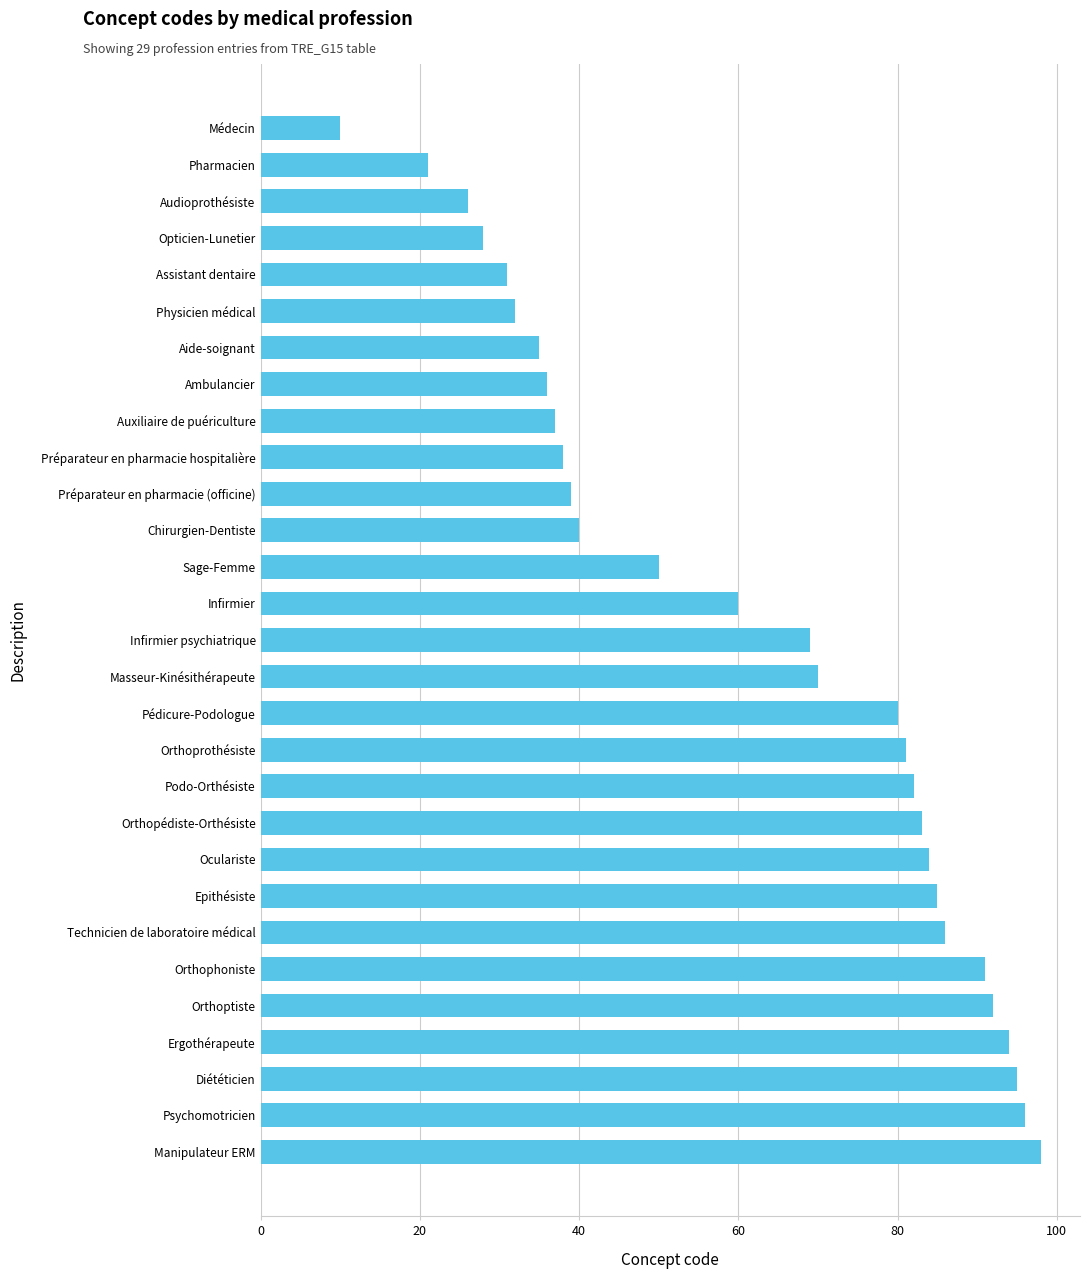

What is the maximum value shown in the chart?

98